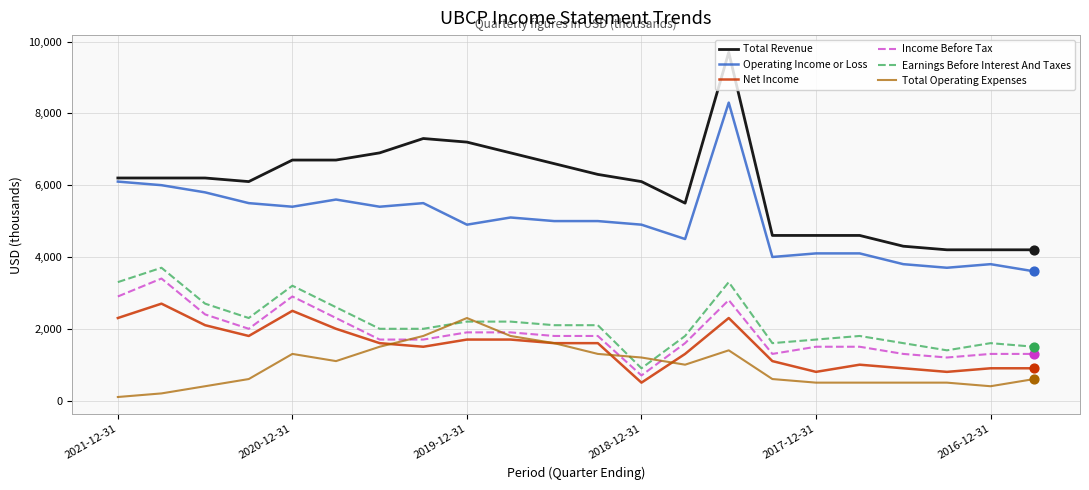

What is the greatest value displayed?

9700